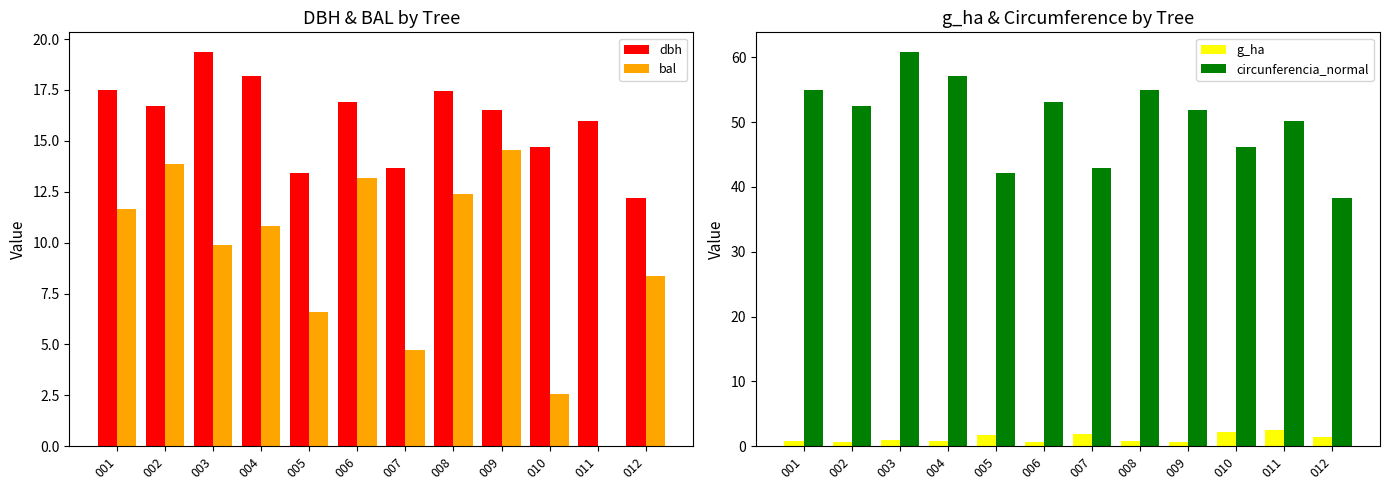

How many groups of bars are there?

12